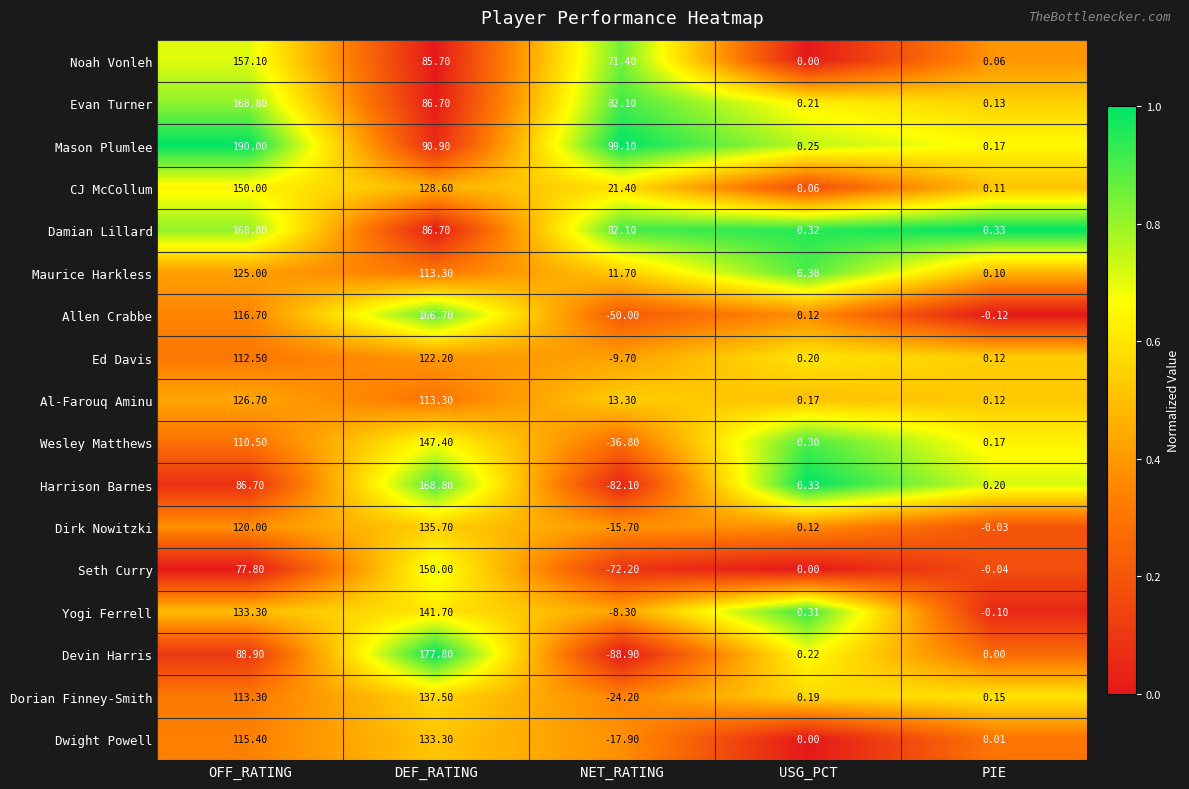

At which label does Yogi Ferrell first exceed 0?

OFF_RATING